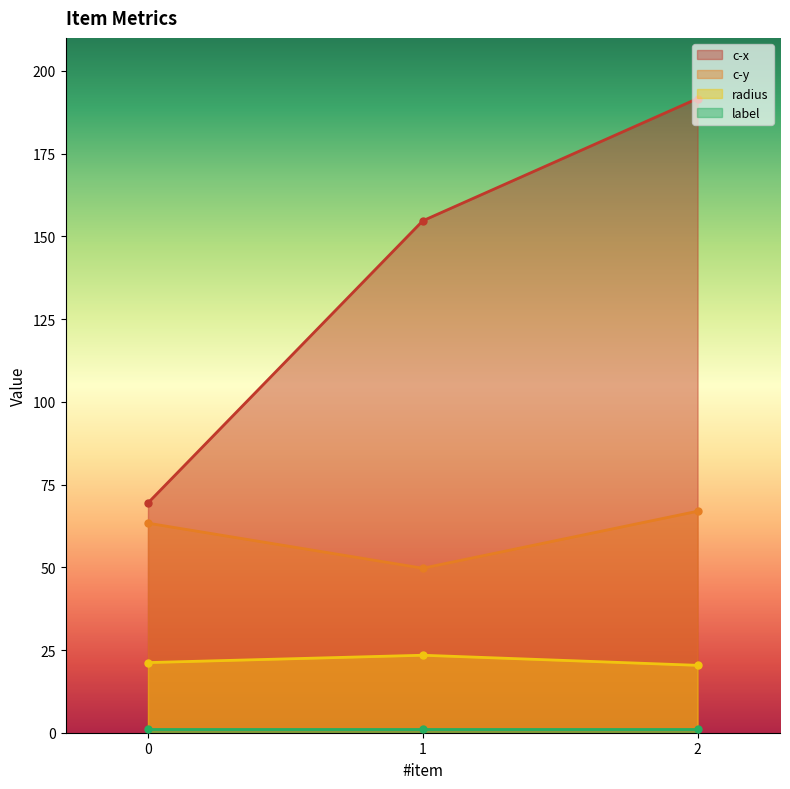

Which series has the largest total across all categories?

c-x